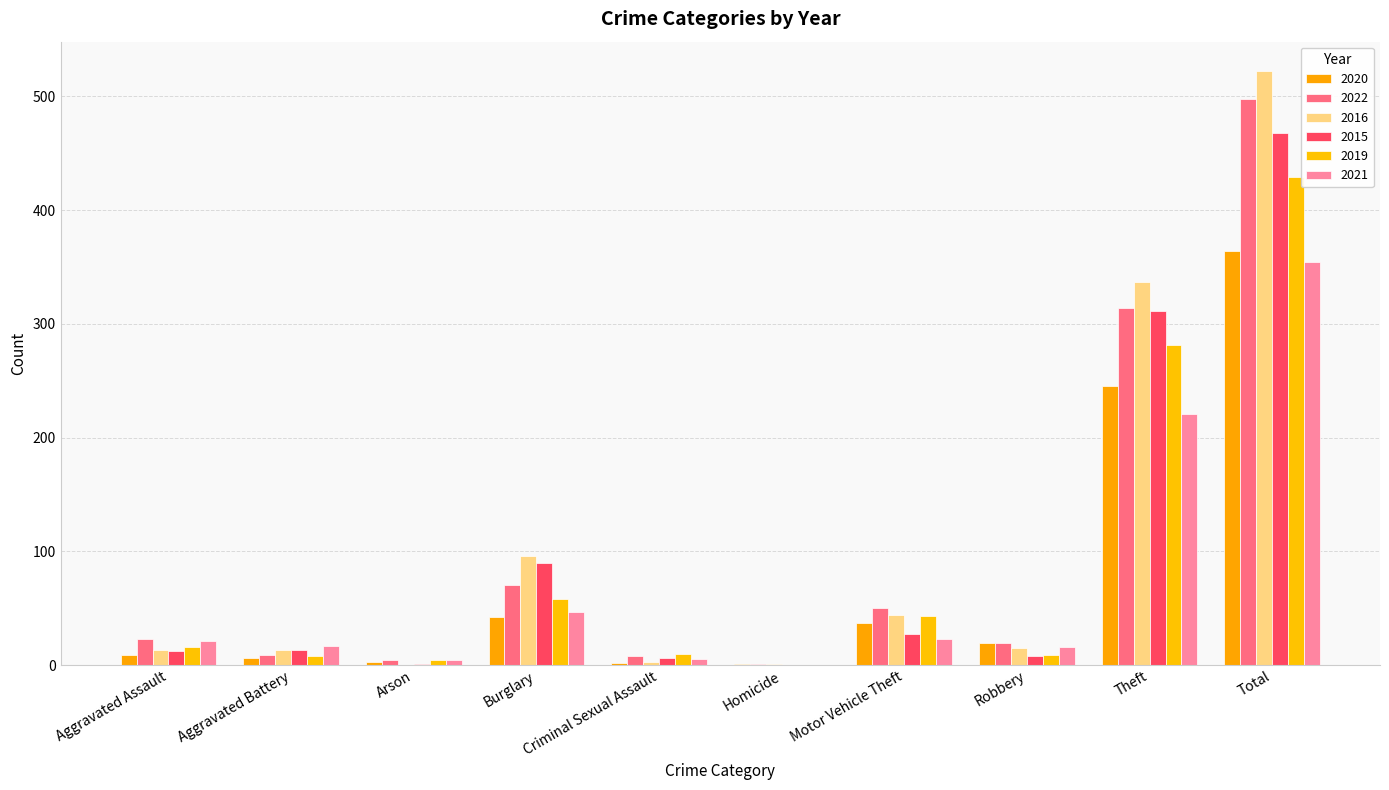

Count the number of categories in the chart.

10